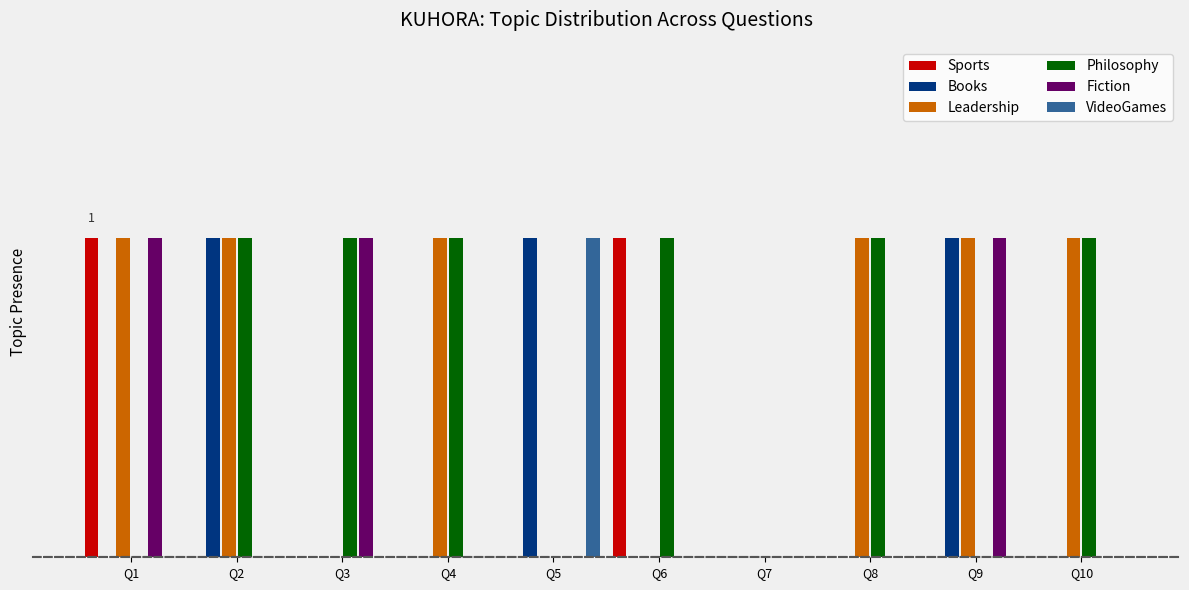

What are all the series names shown in the legend?

Sports, Books, Leadership, Philosophy, Fiction, VideoGames